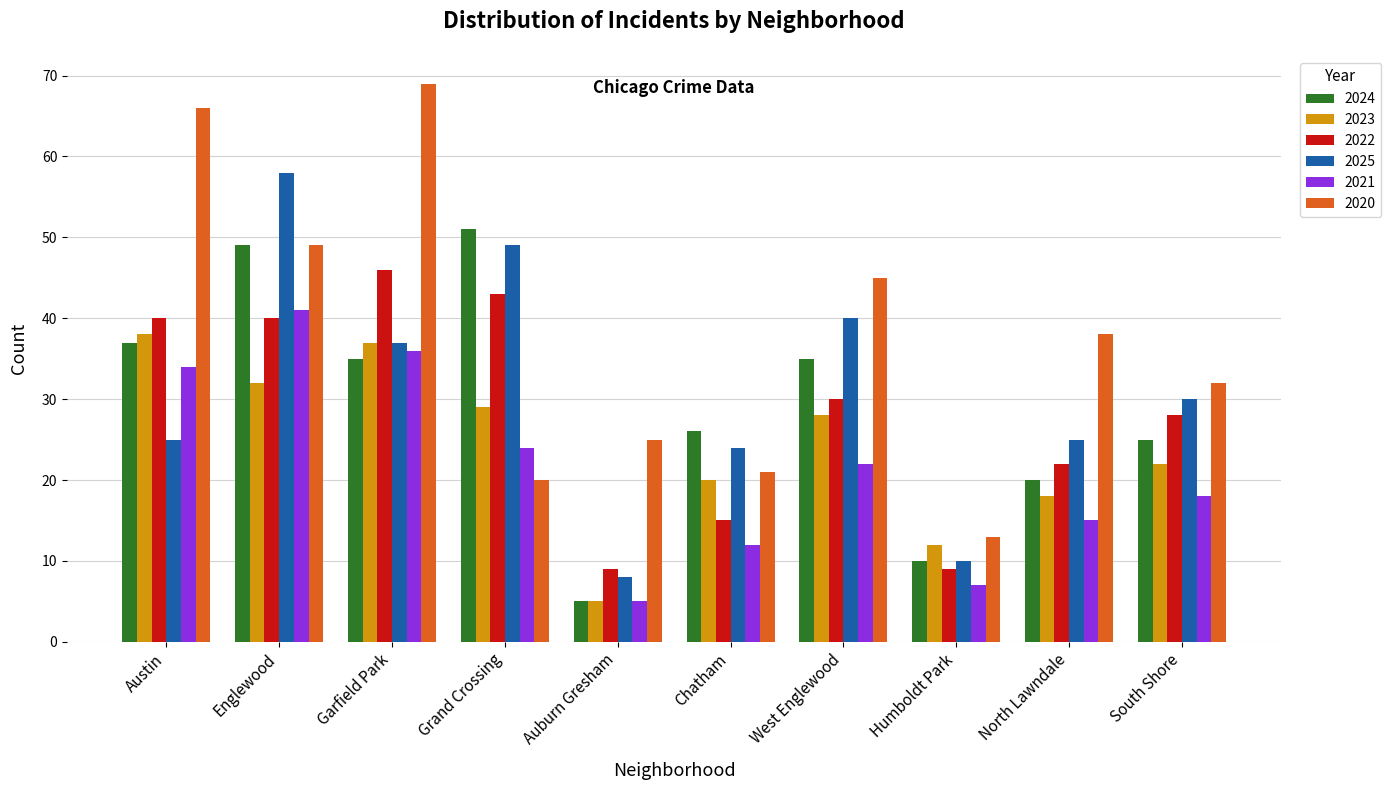

Which category has the lowest value across all series?

Auburn Gresham